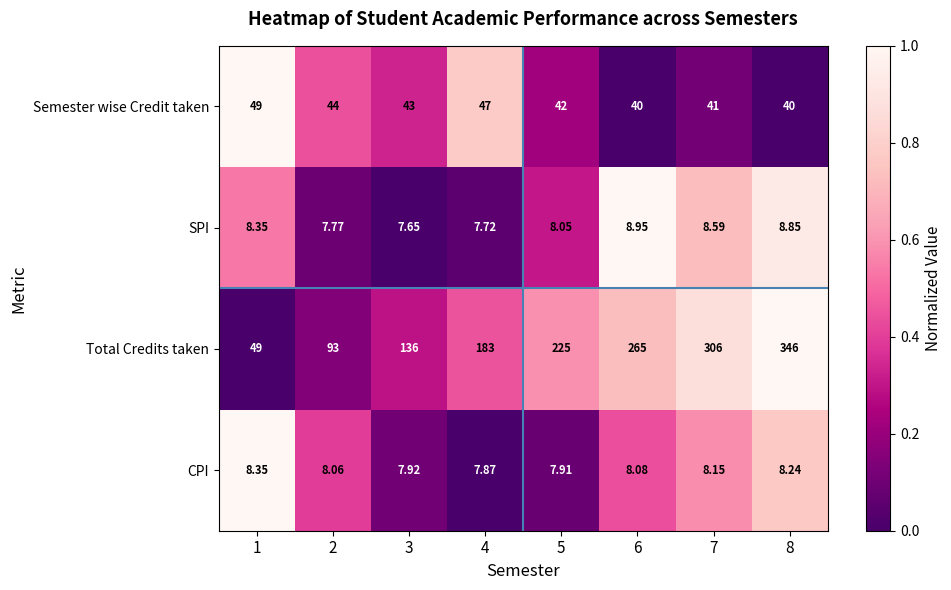

Rank the series by their maximum value, from lowest to highest.

CPI, SPI, Semester wise Credit taken, Total Credits taken